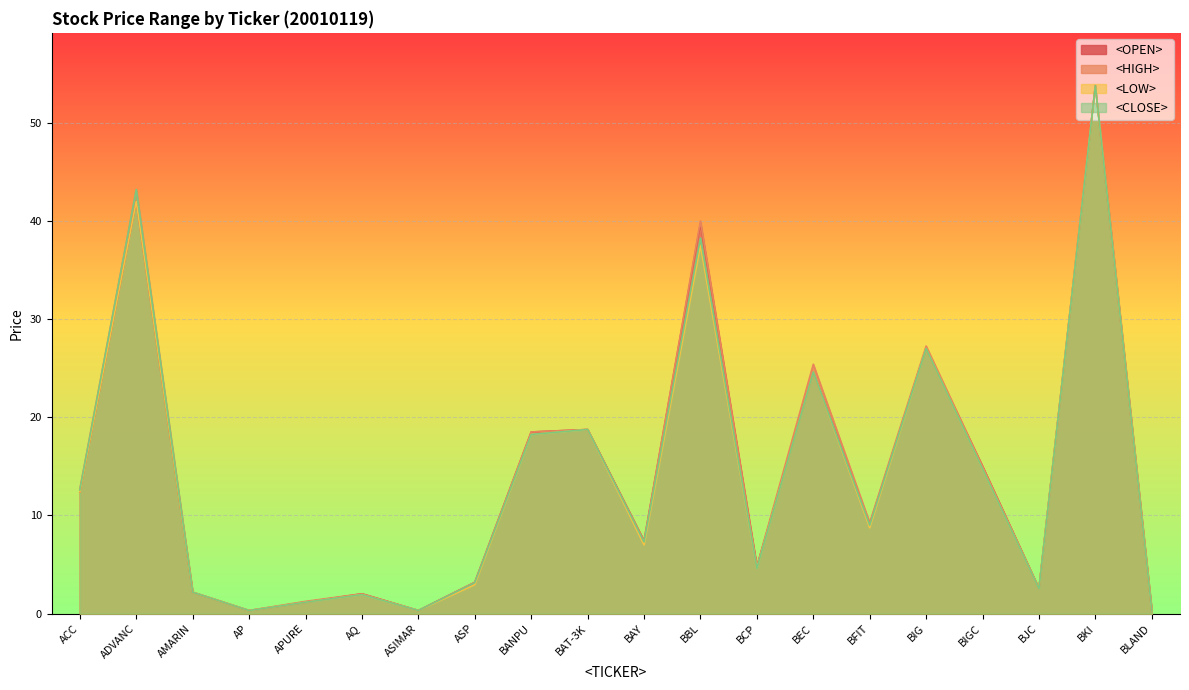

True or false: <LOW> has more than 1 points higher than both neighbors.

True